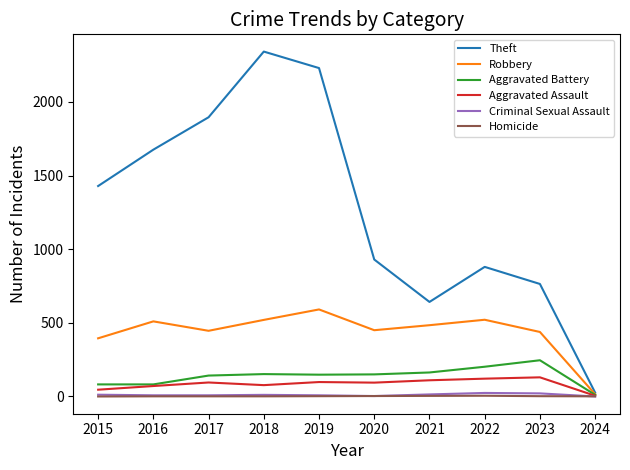

Does the chart display data point markers on the line(s)?

No